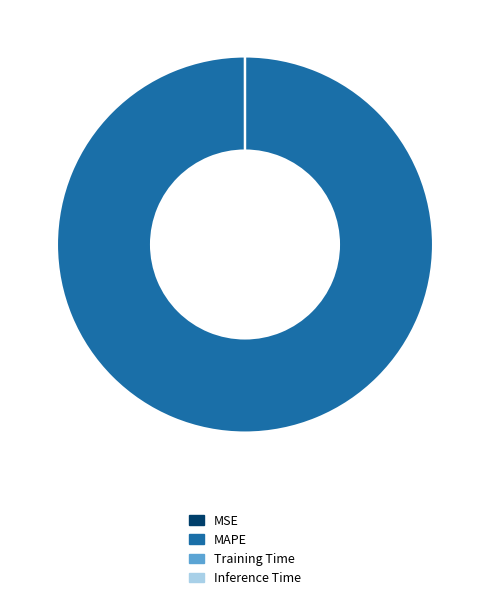

Is there any slice that represents more than half of the pie?

Yes